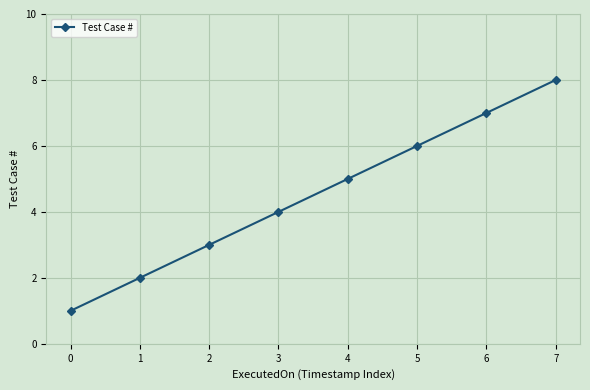

List the labels in order of value, smallest first.

0, 1, 2, 3, 4, 5, 6, 7